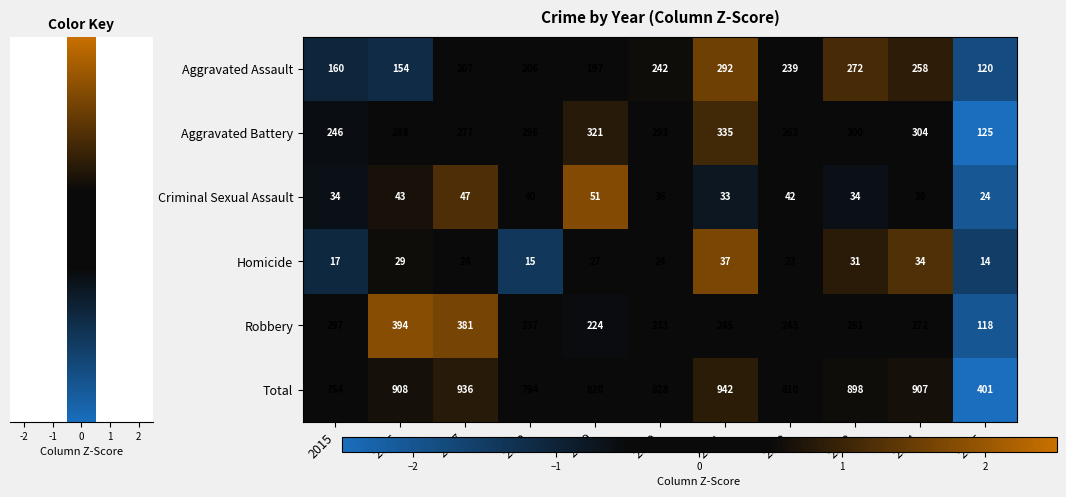

Which series has the largest range (max minus min)?

Total